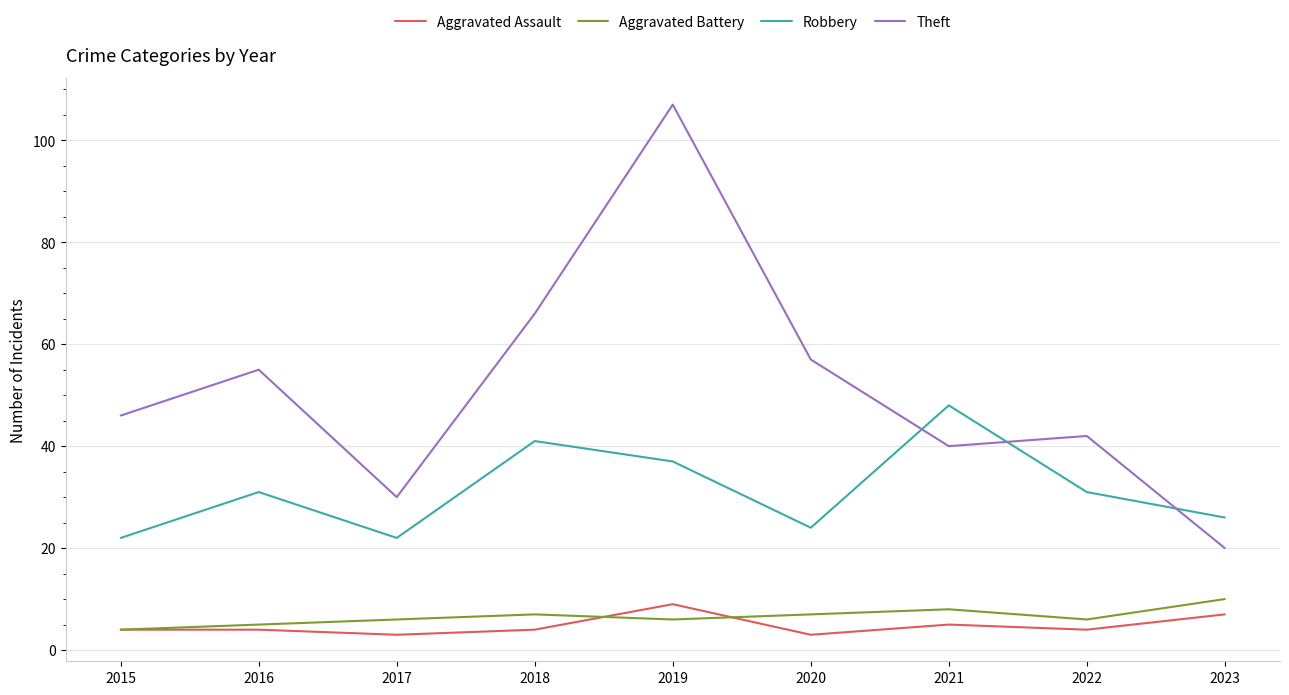

True or false: Aggravated Assault and Theft cross at least once.

False